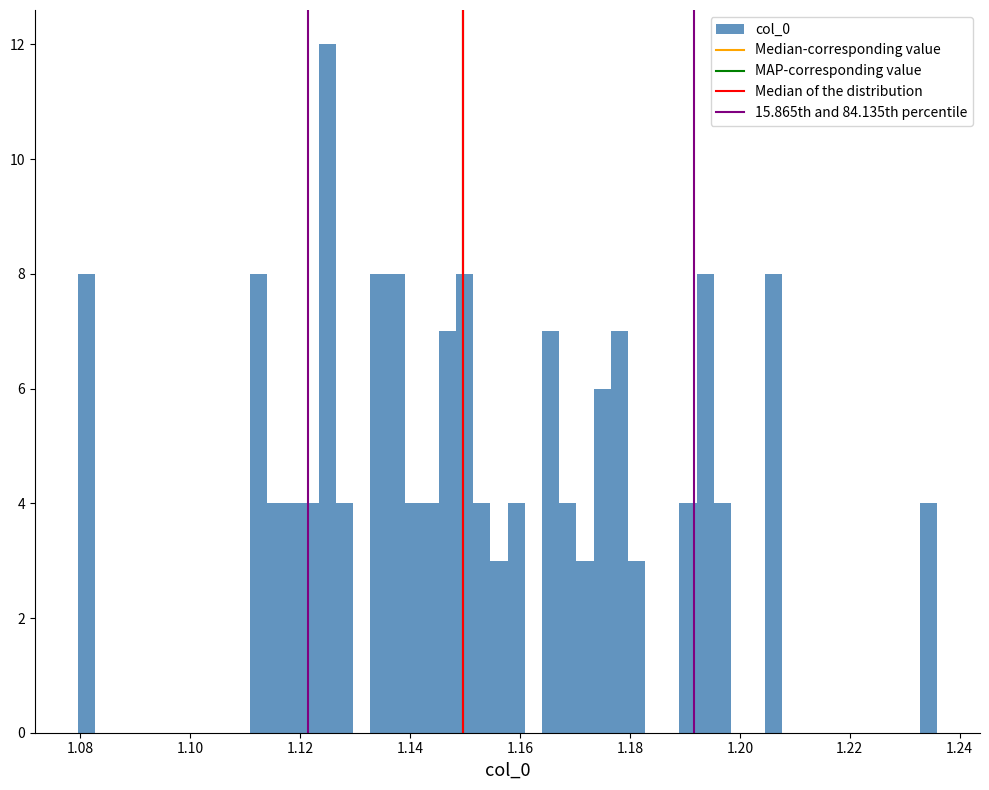

Read against the x-axis, roughly where is the centre of the tallest bar?

1.124